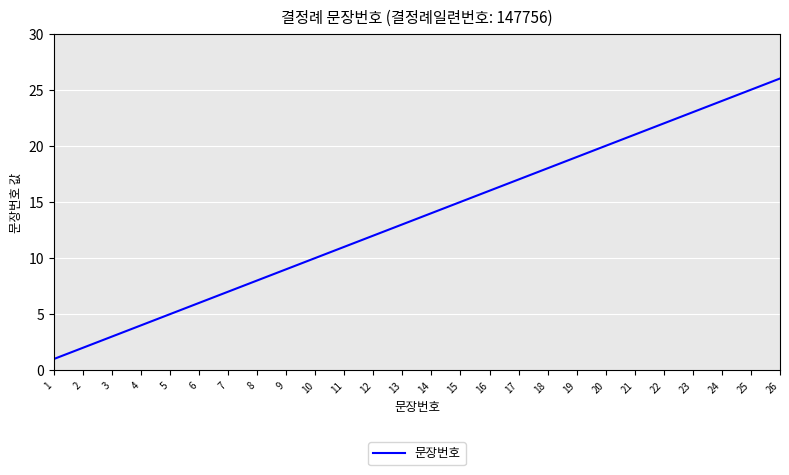

True or false: the data shows 11 at 20.

False